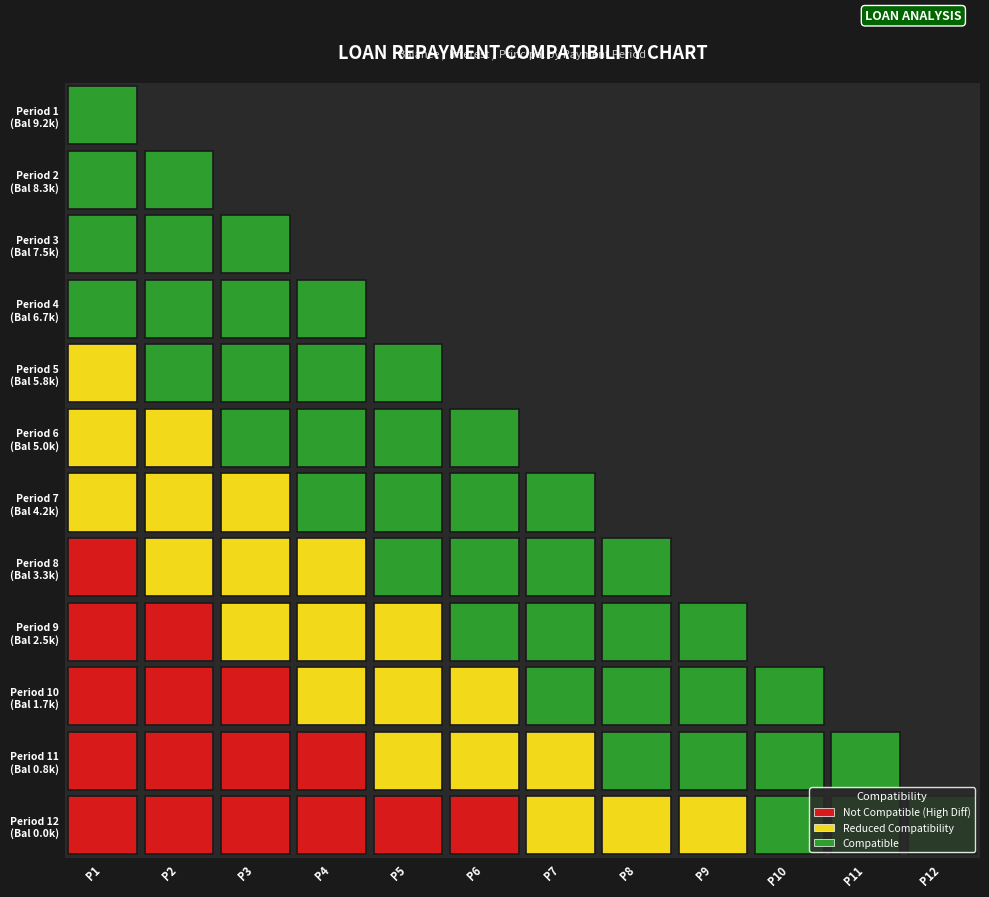

Which label corresponds to the smallest value in the chart?

11